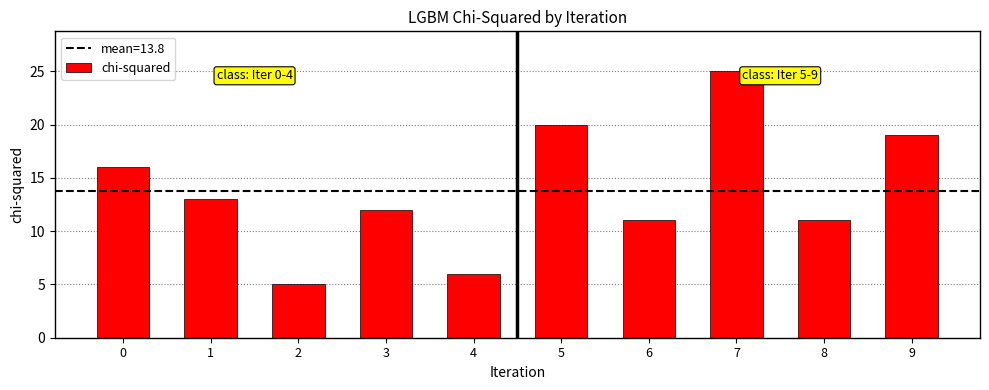

Reading left to right, list all the values displayed in this chart.

16	13	5	12	6	20	11	25	11	19